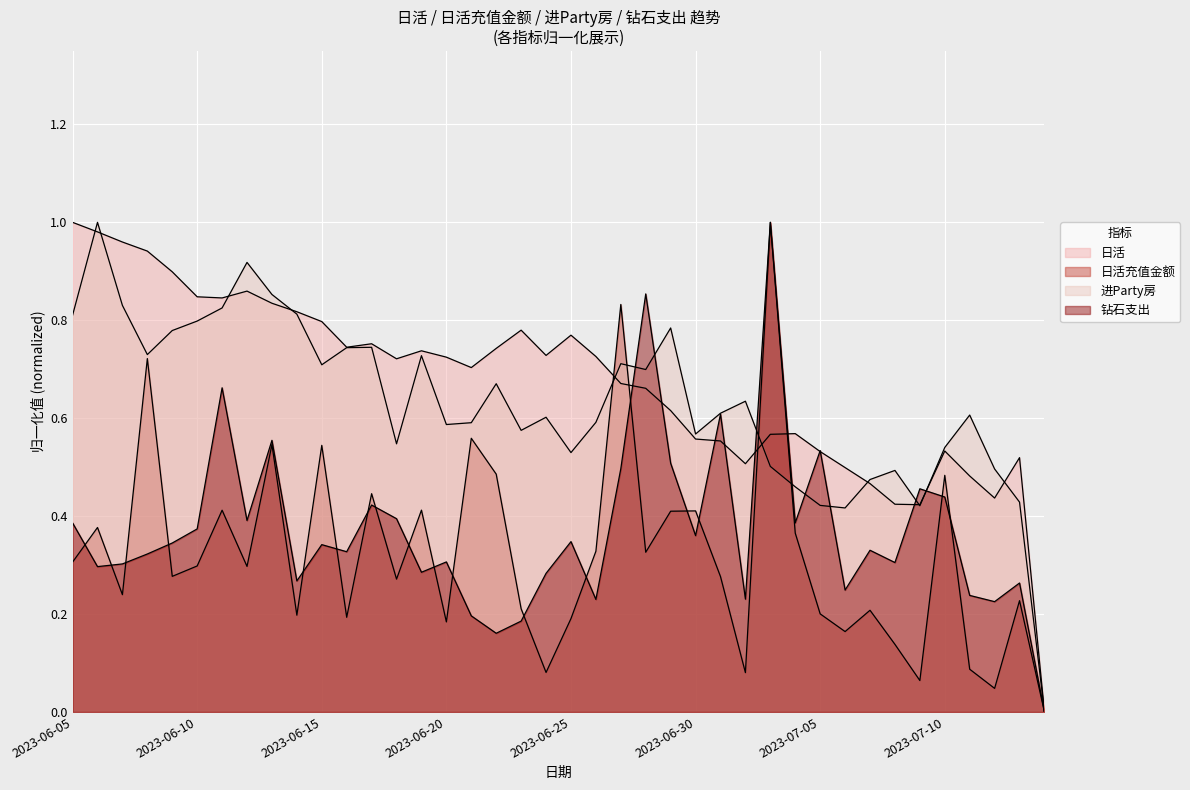

Is it true that 日活 equals 1.3 at 2023-06-07?

False